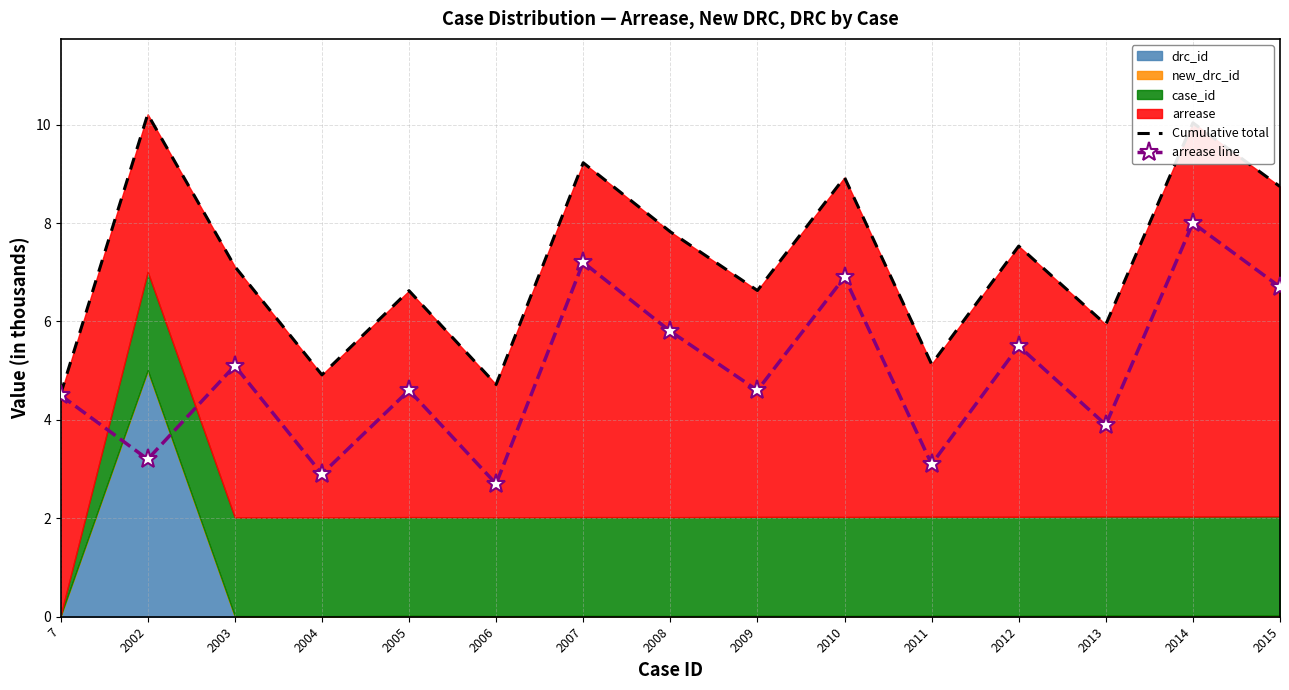

True or false: arrease line has a value of 5.1 at 2003.

True